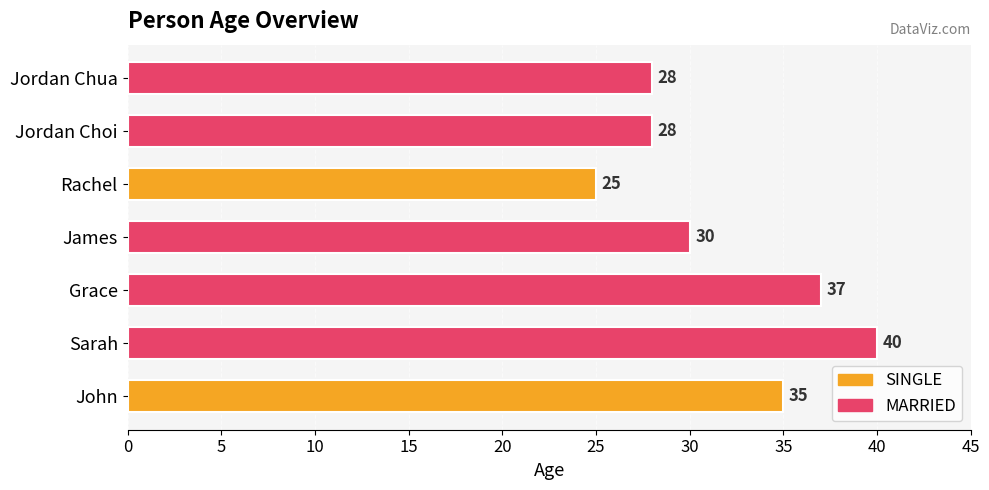

Read the value at James, to the nearest 5.

30